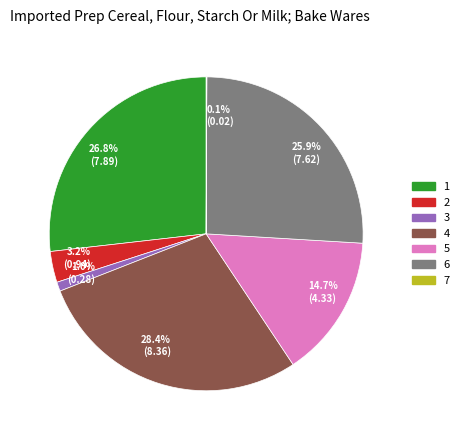

What percentage is NOT represented by 2?

96.8%